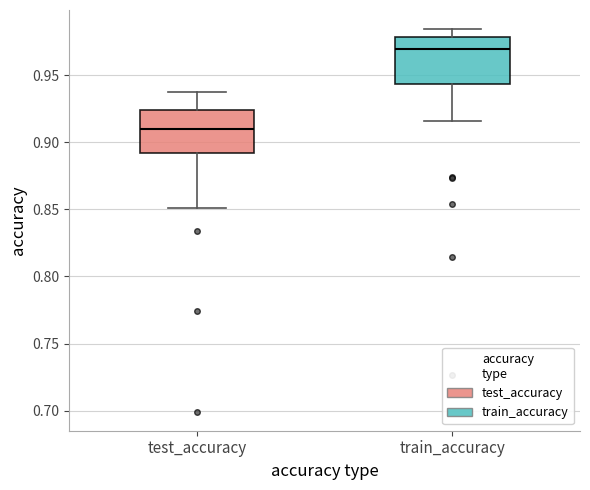

Where does the median line of the box for train_accuracy sit on the y-axis? The values are not printed on the chart, so give them approximately, as read against the axis.

0.970